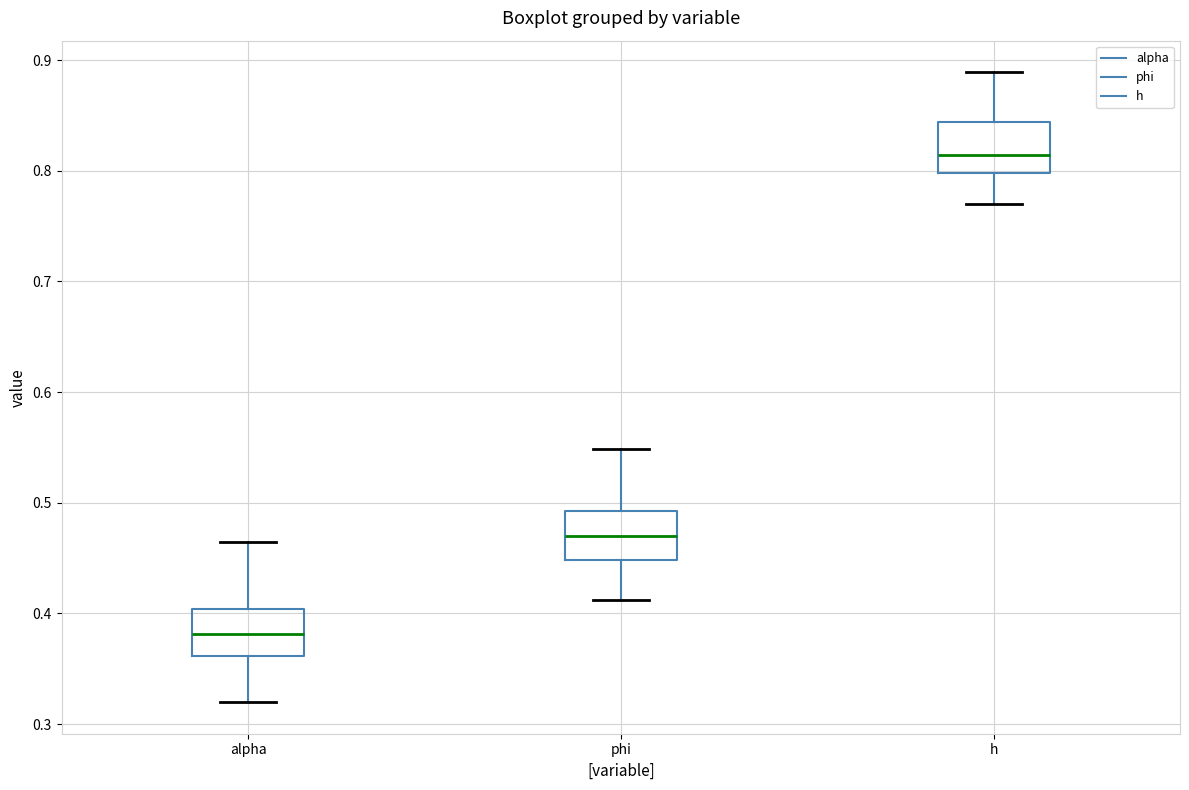

Where is the lower edge of the box for alpha on the y-axis? The values are not printed on the chart, so give them approximately, as read against the axis.

0.36